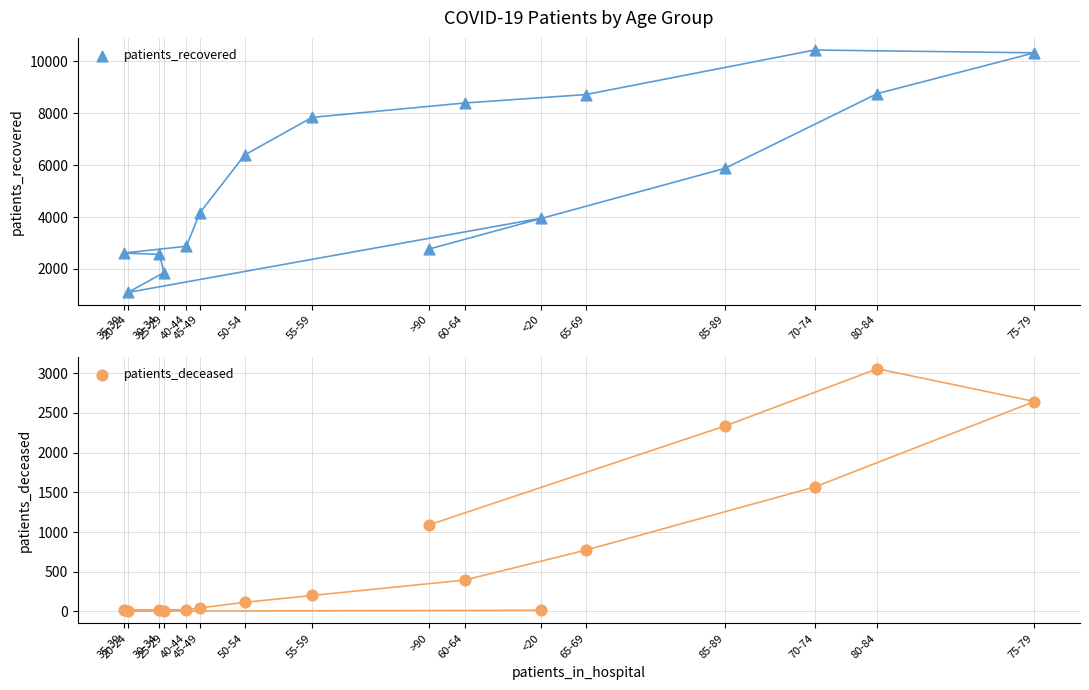

Which series reaches the minimum Y coordinate?

patients_deceased